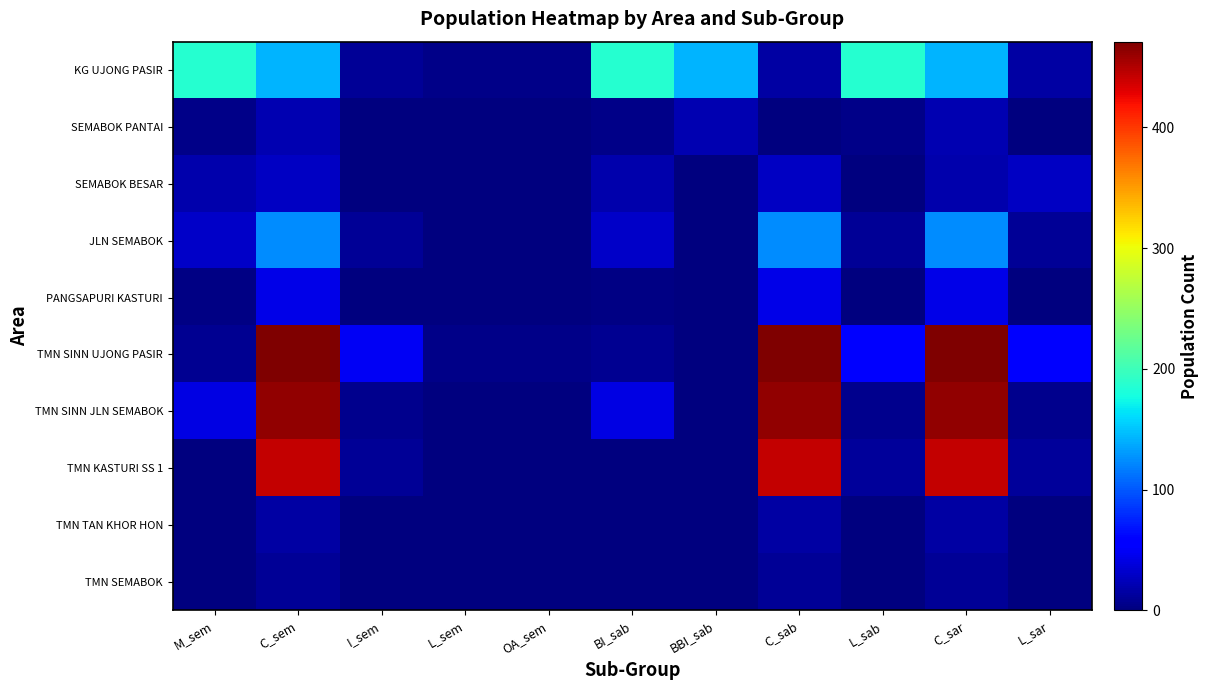

Which series has the widest spread of values?

TMN SINN UJONG PASIR